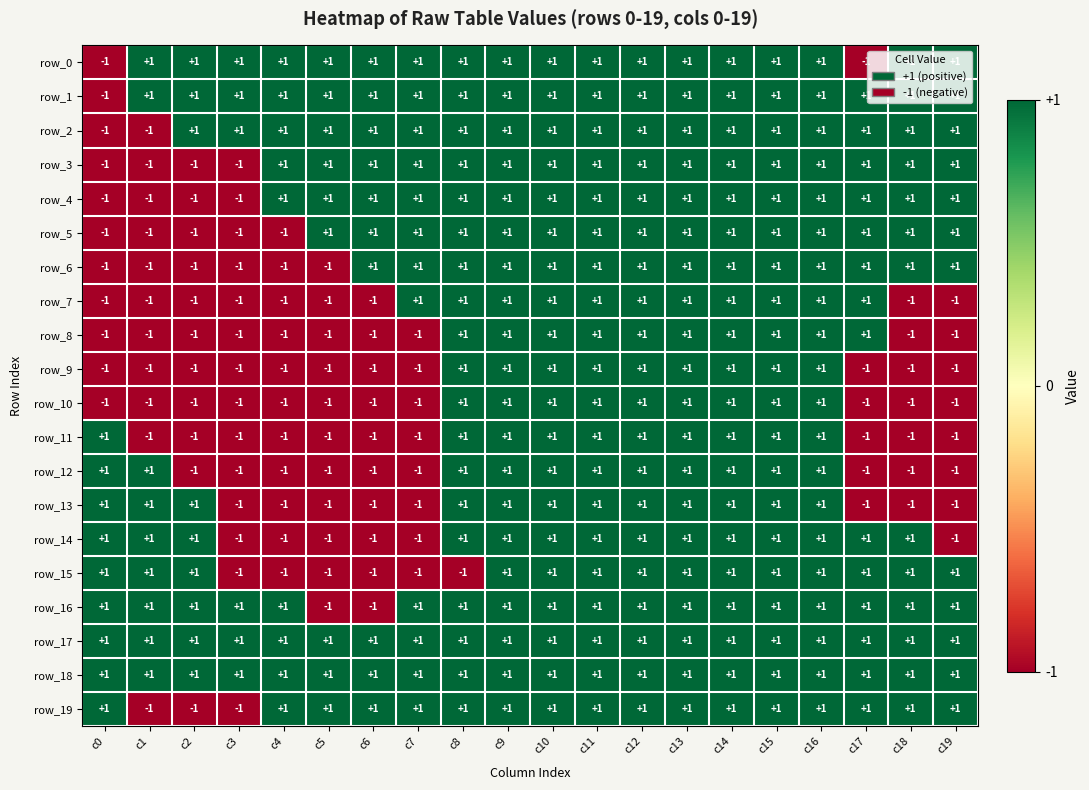

At how many categories does at least one series exceed 0?

20